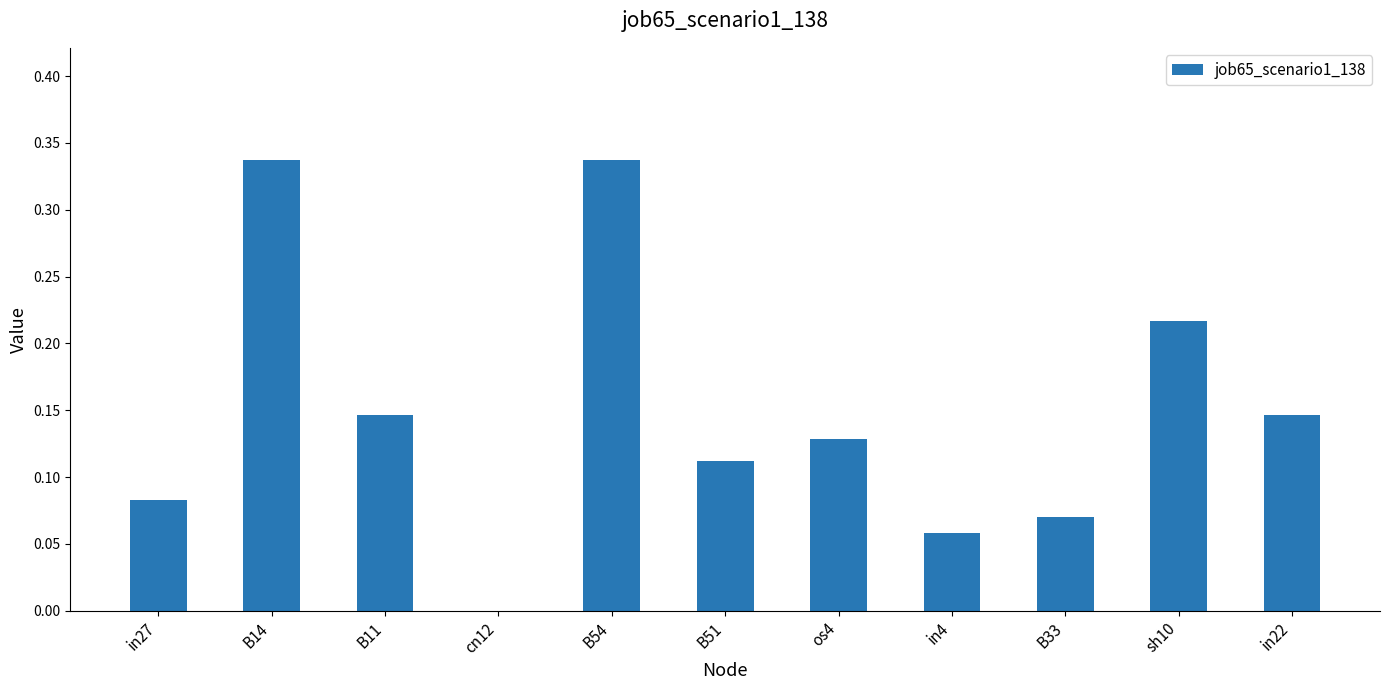

Is it true that the value at cn12 is -0.2?

False